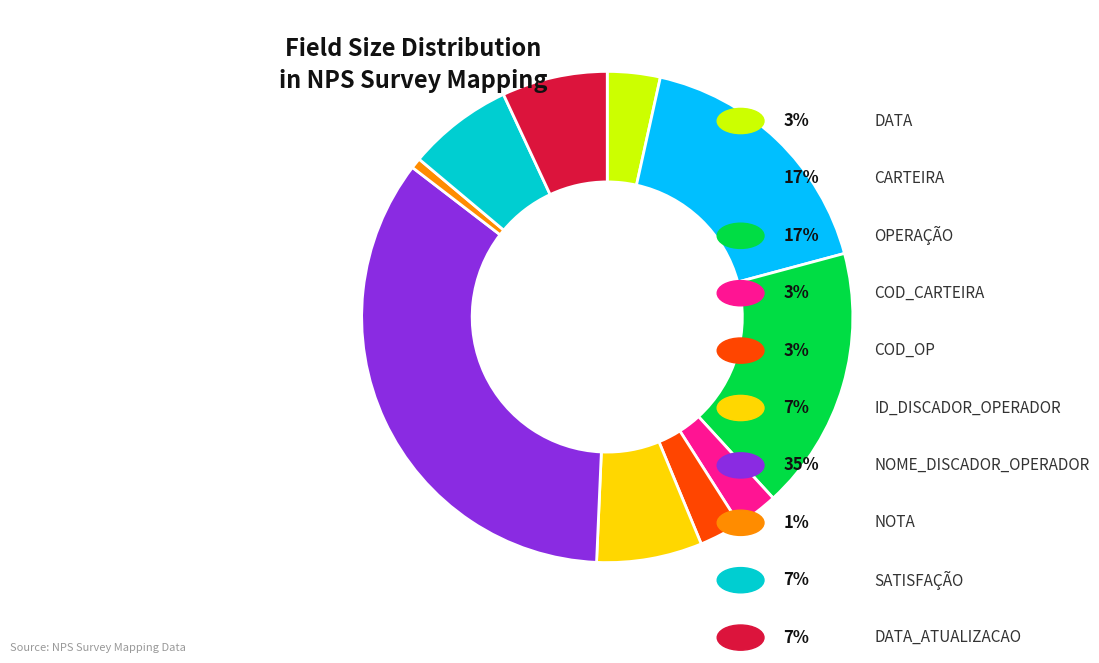

How many segments does this pie chart have?

10